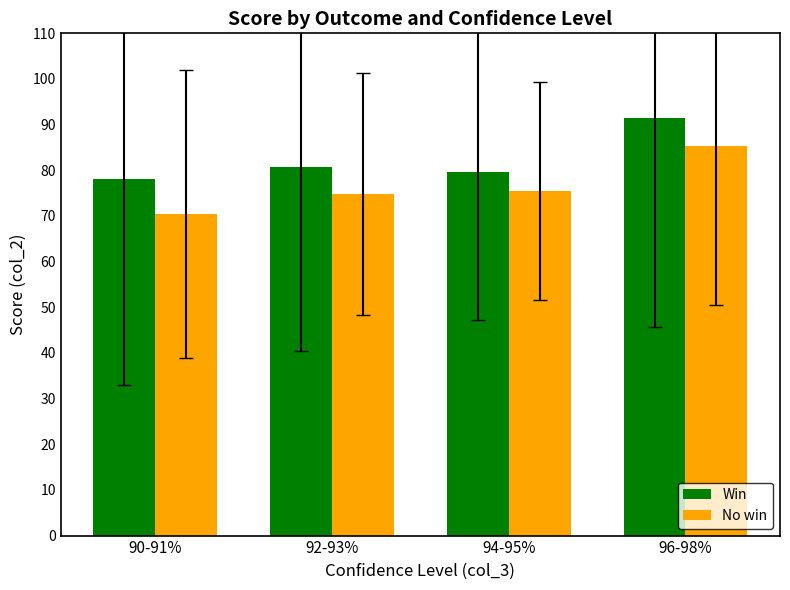

How many groups of bars are there?

4